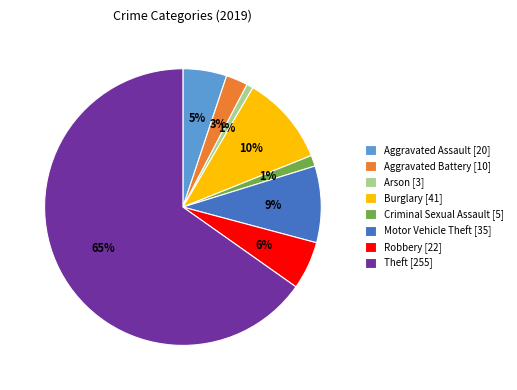

Does Motor Vehicle Theft [35] represent more than half of the total?

No